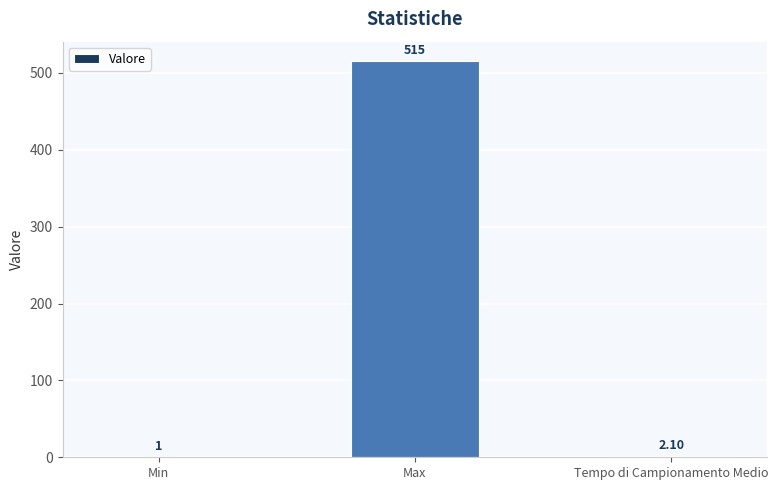

What is the sum of the values at Min and Tempo di Campionamento Medio?

3.1